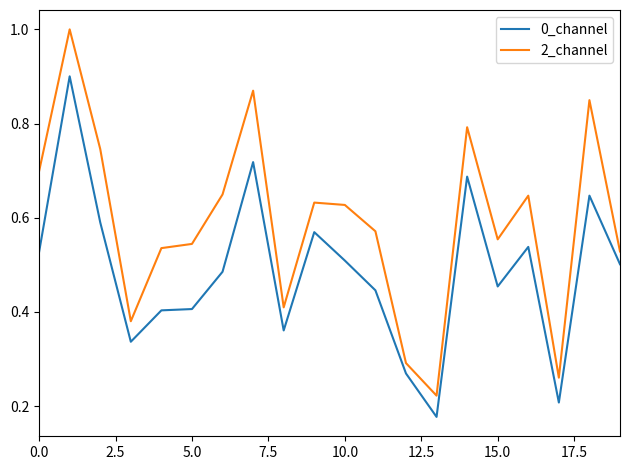

Is this an area chart (filled region under the line)?

No